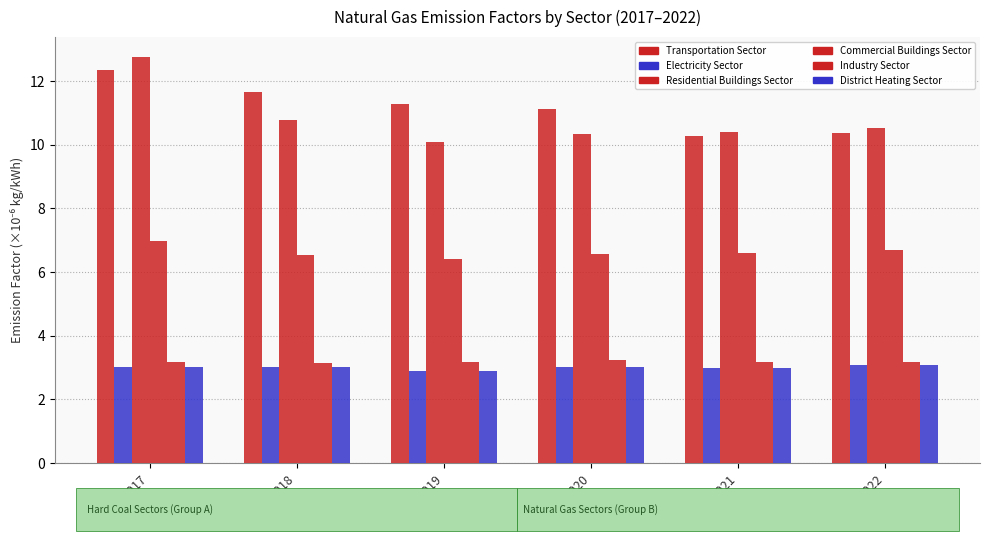

How many bars are there in total?

36